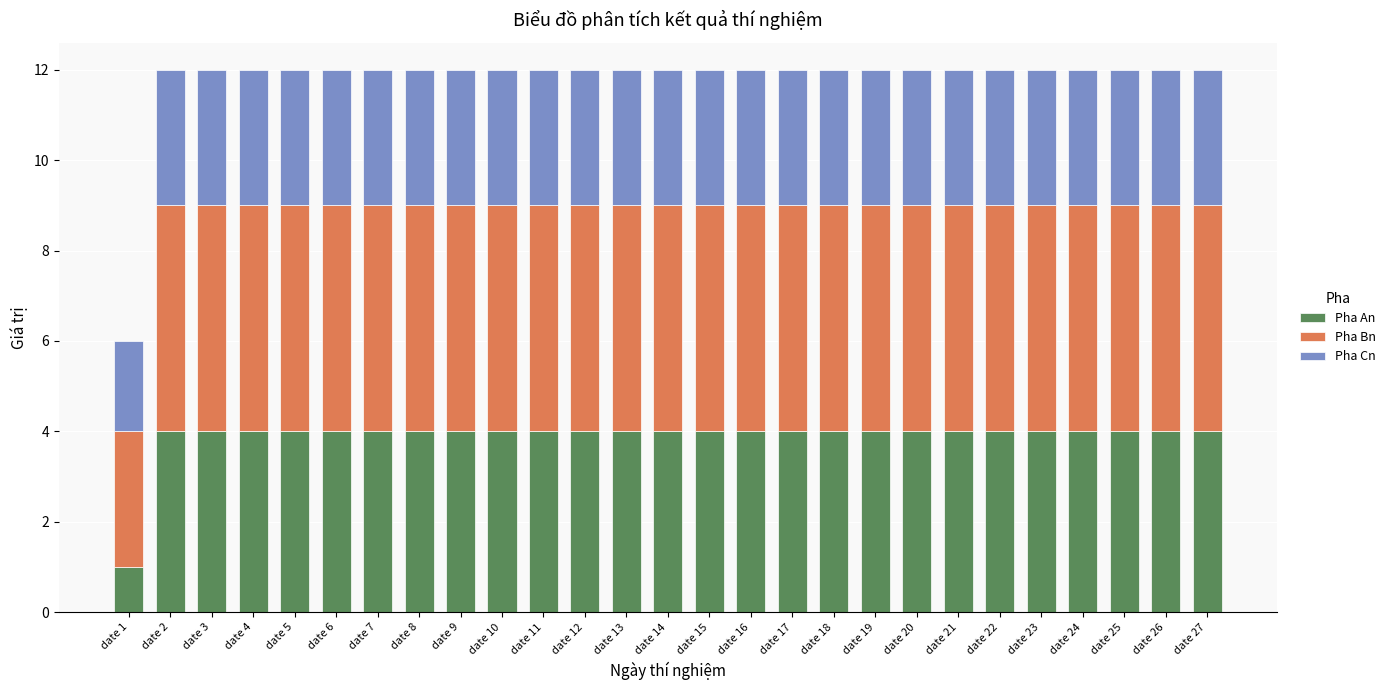

True or false: Pha An has a value of 7 at date 4.

False